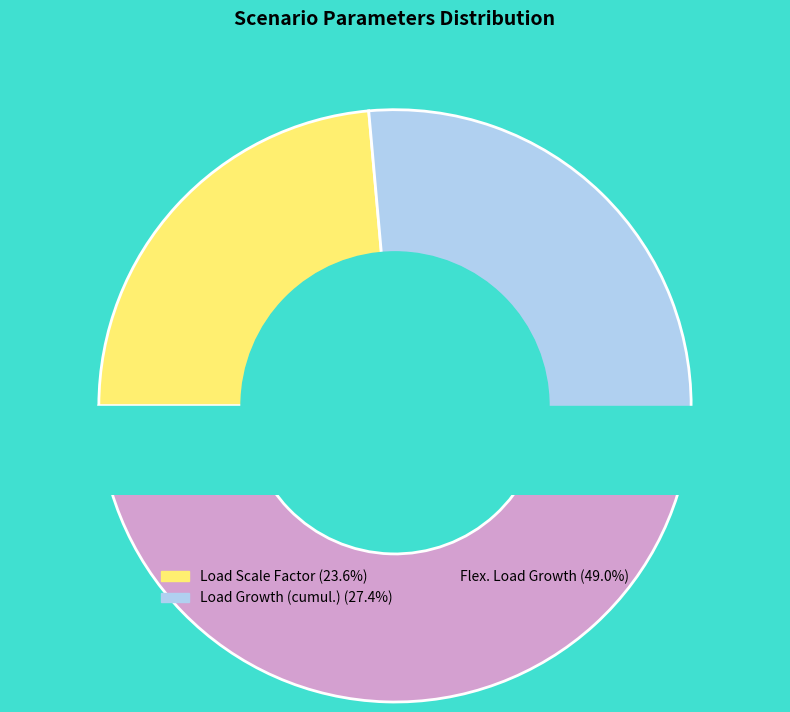

How many segments does this pie chart have?

3